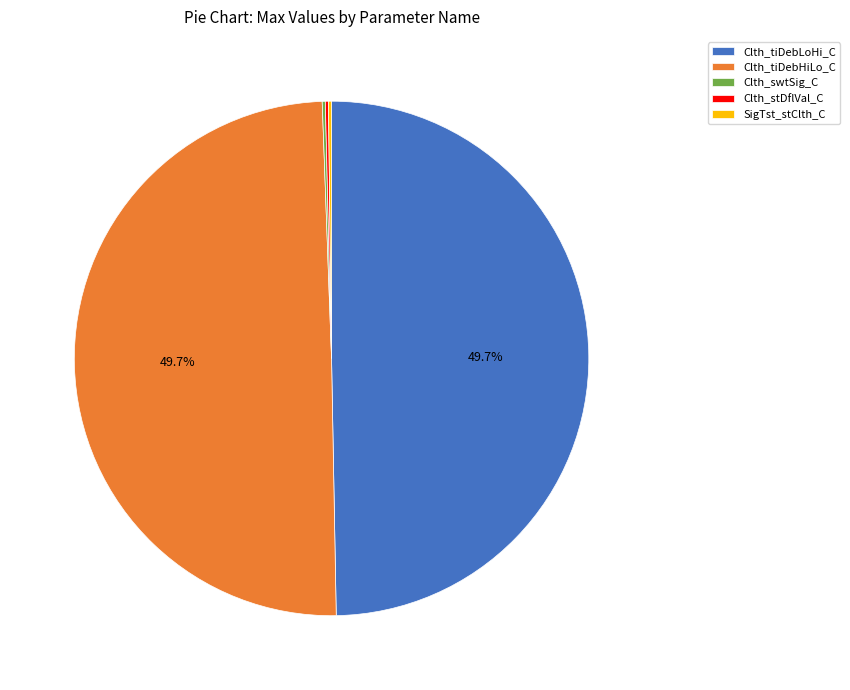

Does Clth_tiDebLoHi_C account for over 50% of the chart?

No